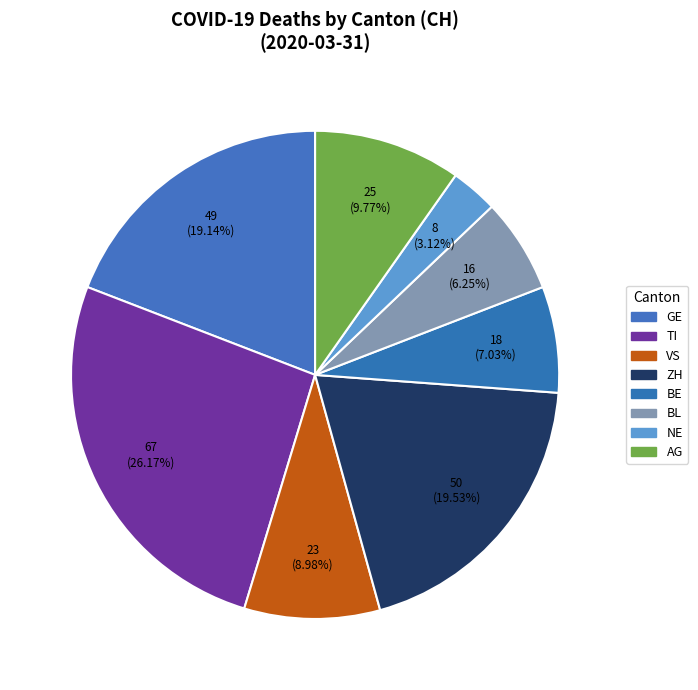

To the nearest percent, what is the average slice percentage?

12%